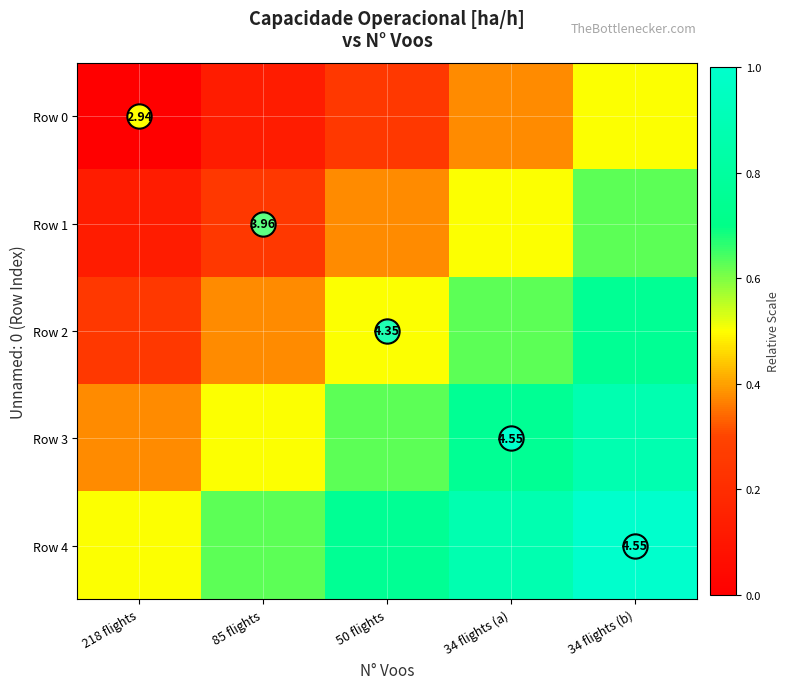

At which label is Row 4 closest to 0?

218 flights